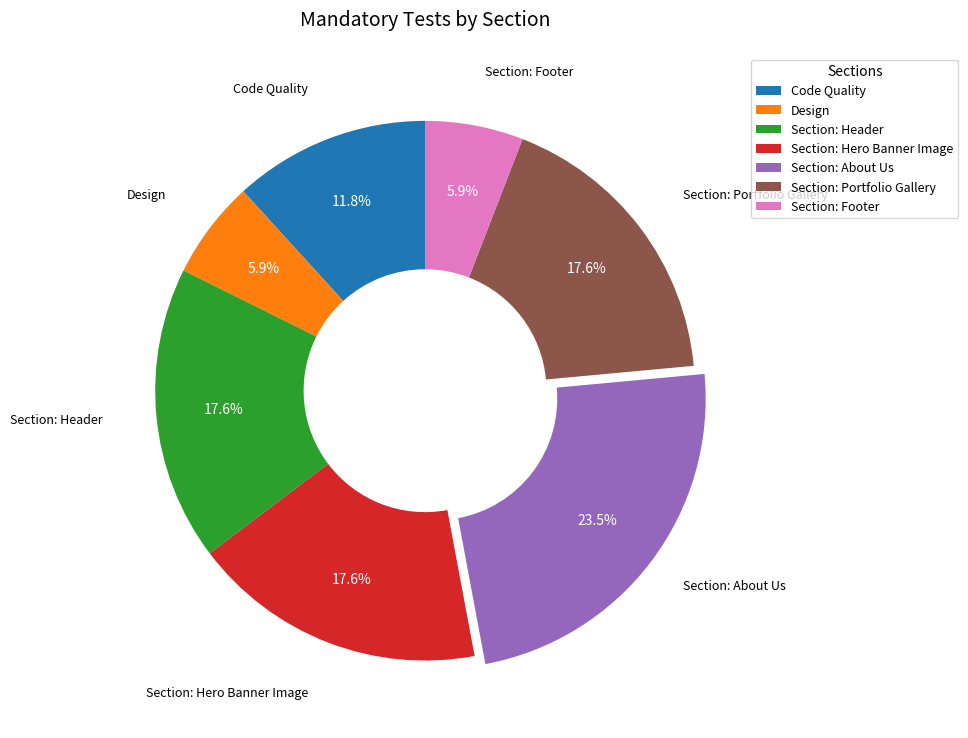

To the nearest percent, what is the combined percentage of Section: About Us and Section: Footer?

29%